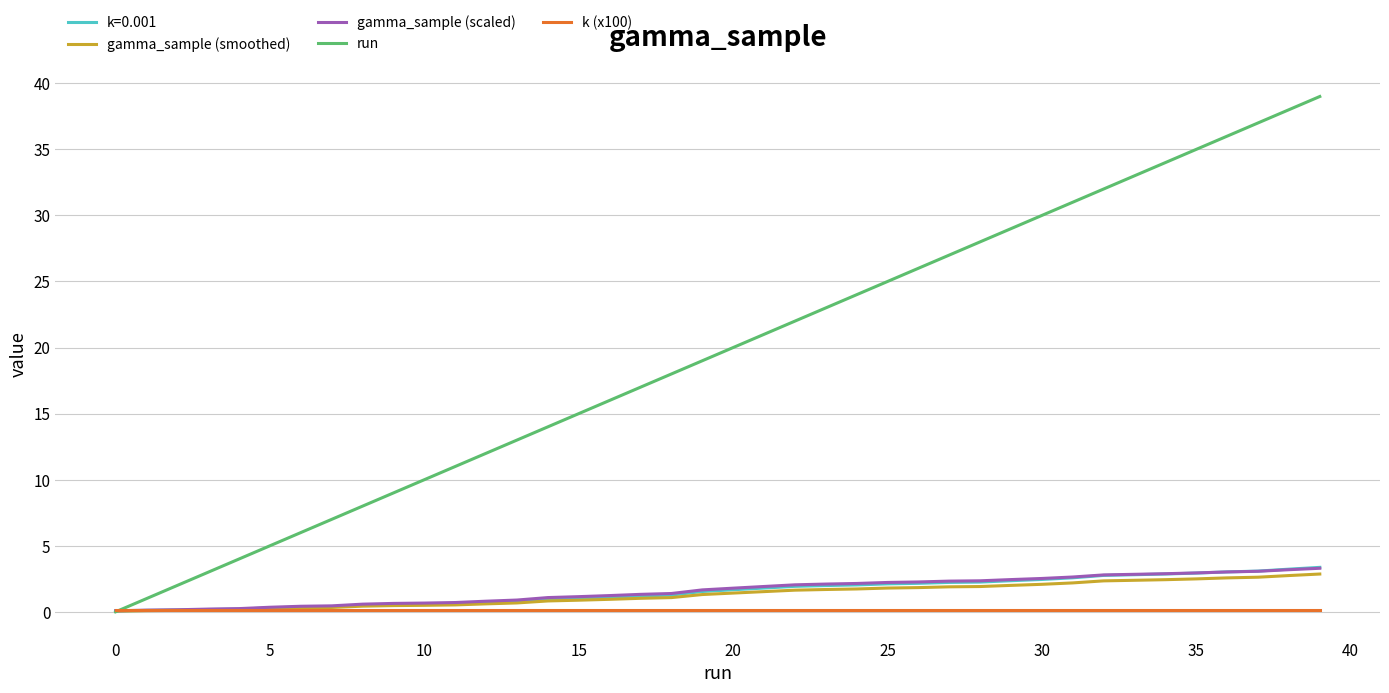

What are all the series names shown in the legend?

k=0.001, gamma_sample (smoothed), gamma_sample (scaled), run, k (x100)